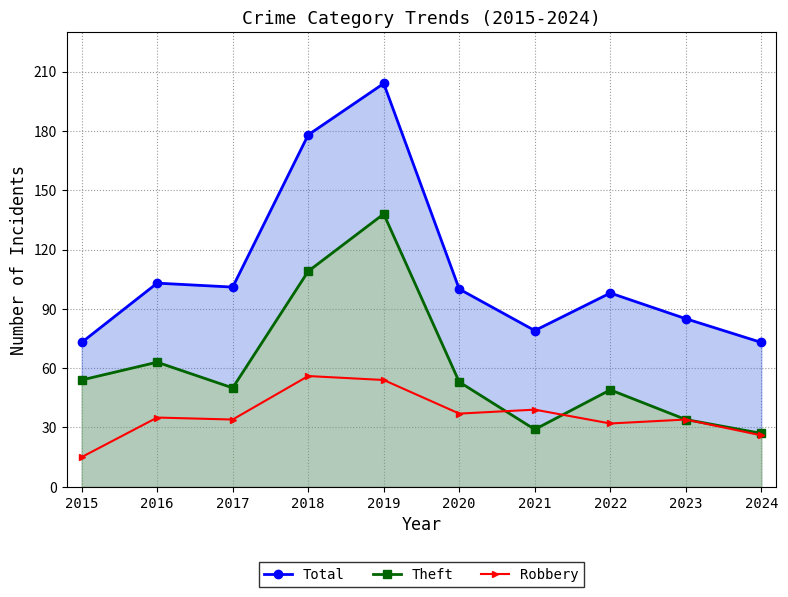

How many values in the Total series are below 100?

5